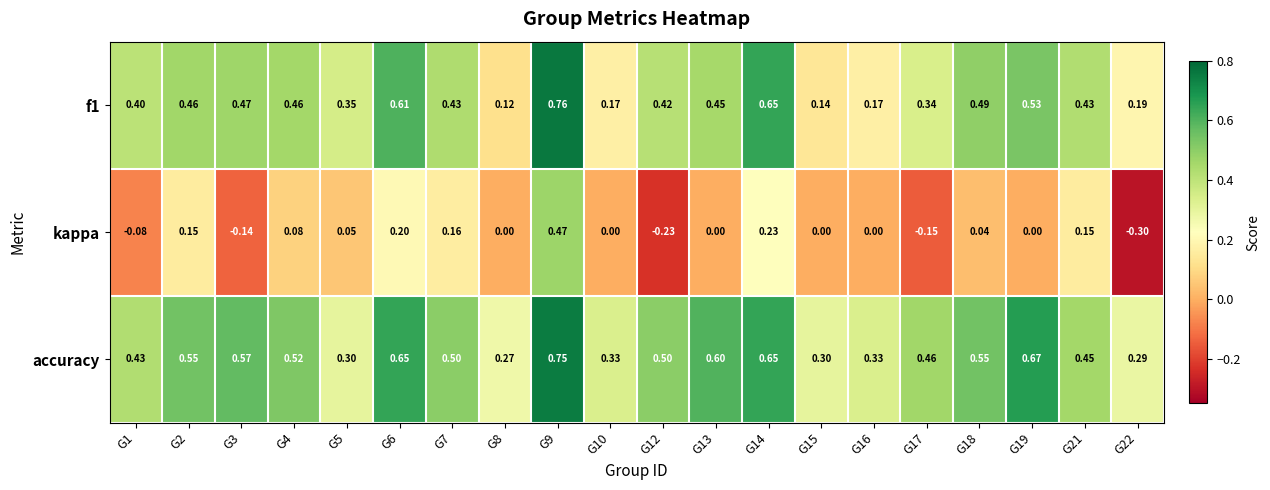

Is the value of f1 at G3 greater than the value of kappa at G2?

Yes